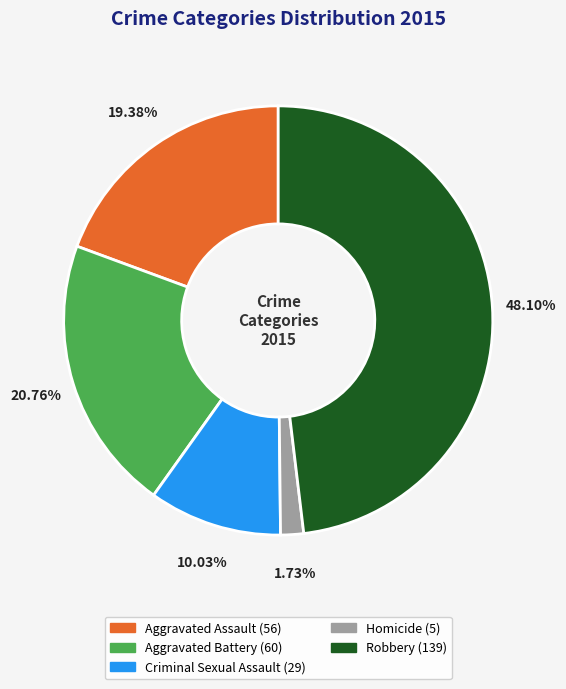

Rank the categories by value from lowest to highest.

Homicide, Criminal Sexual Assault, Aggravated Assault, Aggravated Battery, Robbery